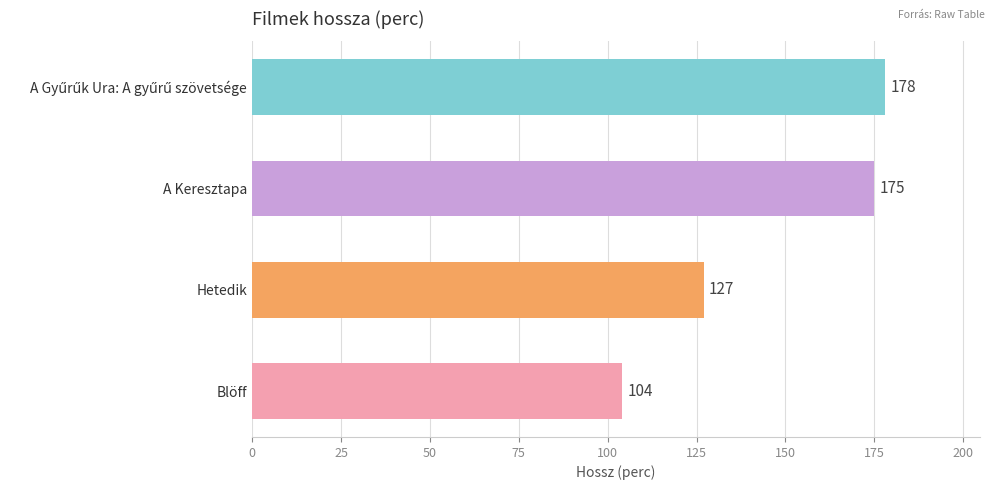

What is the difference between the maximum and minimum values?

74